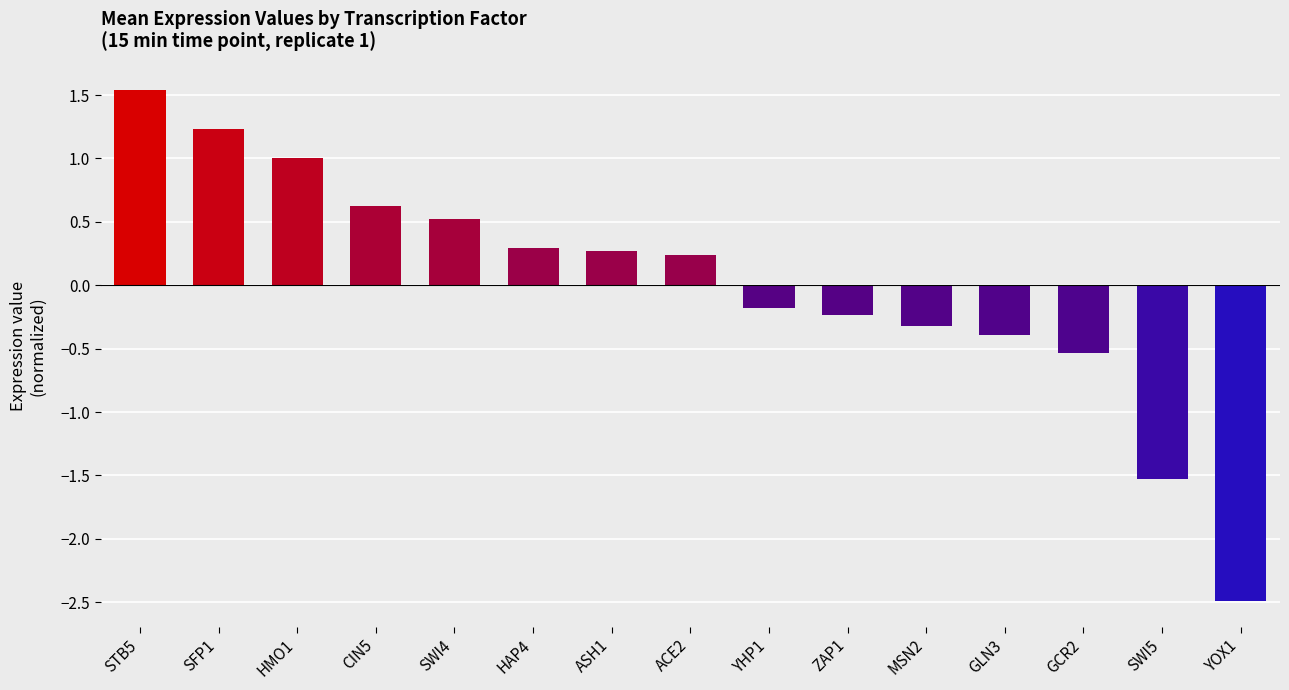

What is the approximate value at GLN3?

-0.4